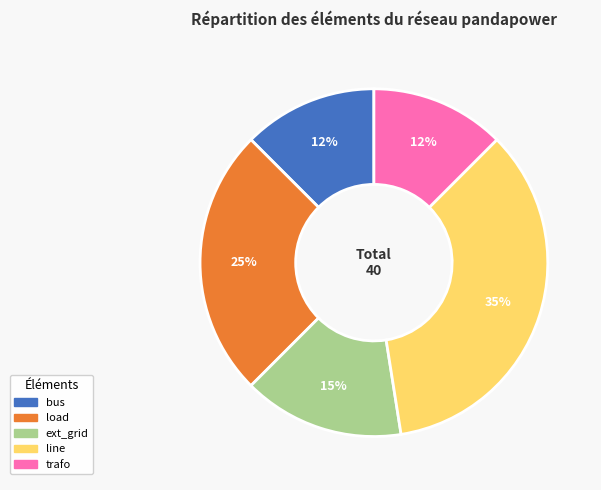

To the nearest percent, what portion does load represent?

25%